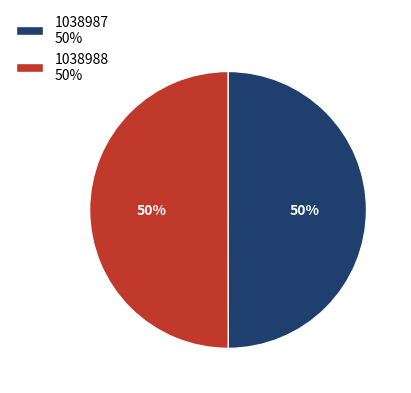

To the nearest percent, what percentage of the pie is 1038988?

50%